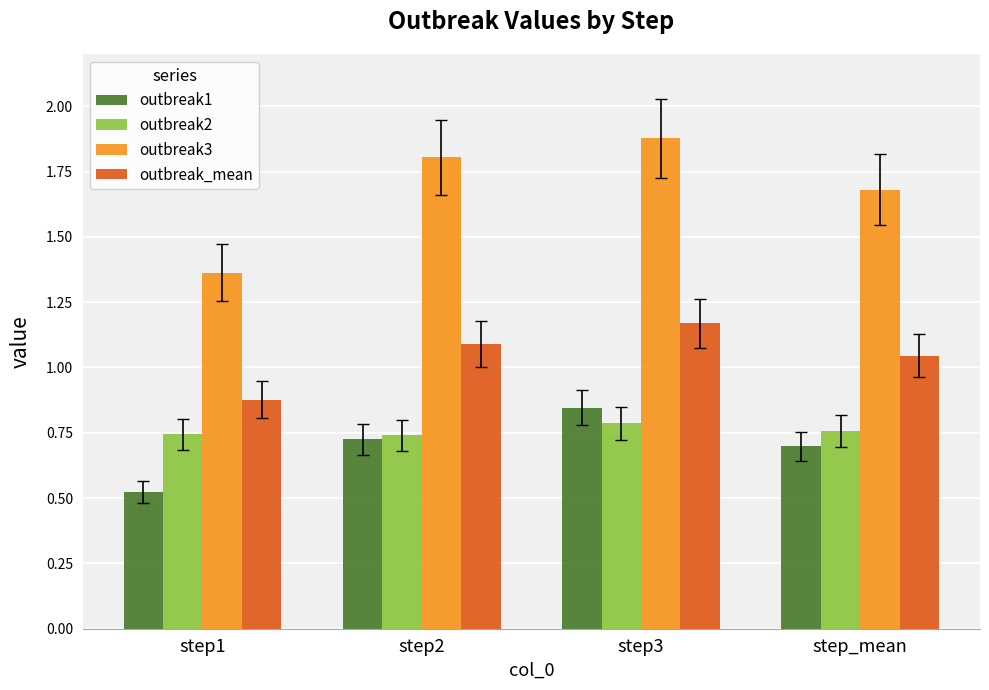

Rank the series by their maximum value, from highest to lowest.

outbreak3, outbreak_mean, outbreak1, outbreak2